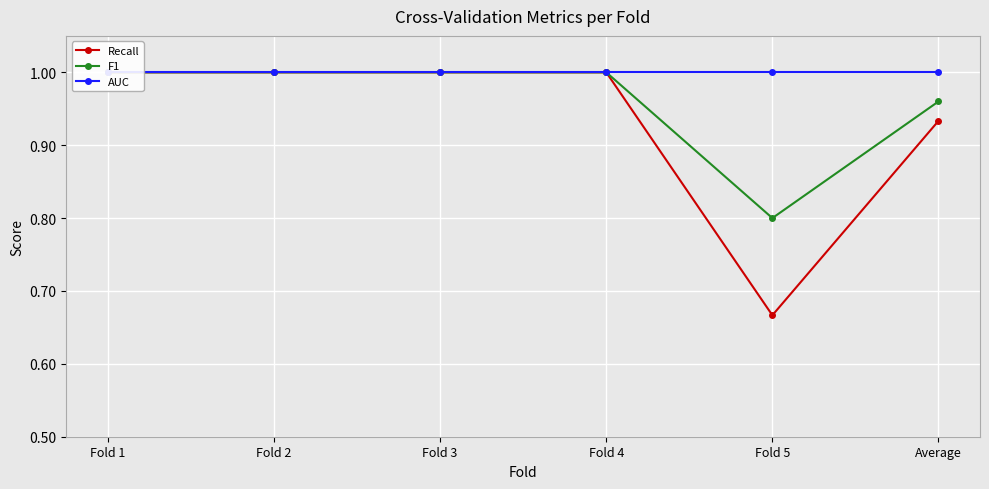

What is the maximum value shown in the chart?

1.0